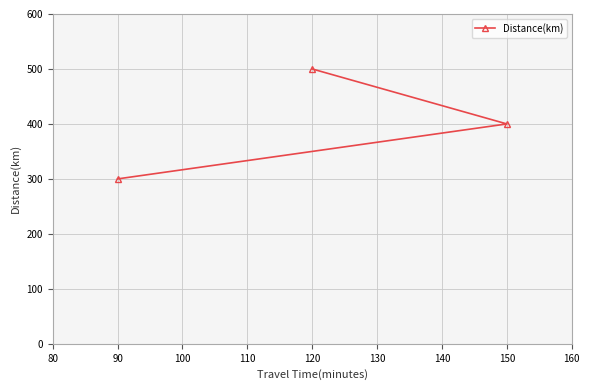

What is the maximum value shown in the chart?

500